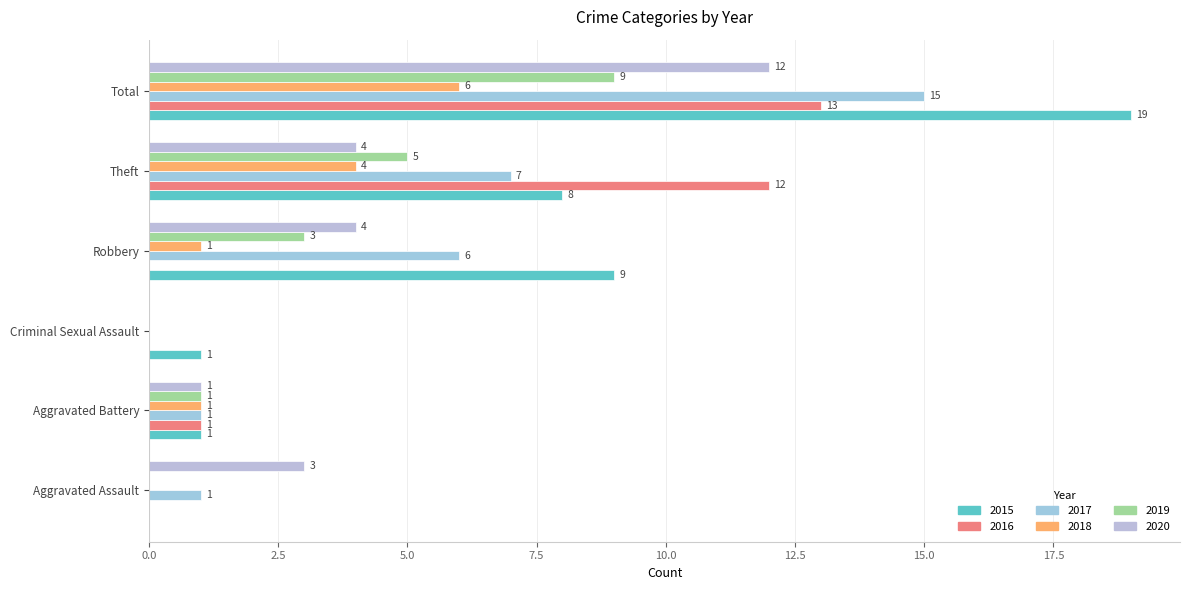

What is the label of the 4th bar from the left?

Robbery